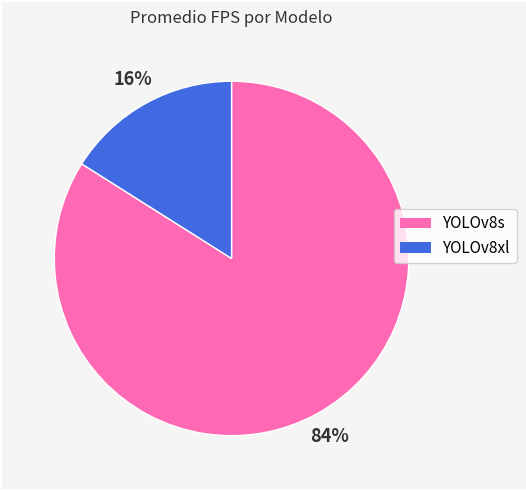

The YOLOv8s slice represents 93% of the pie. True or false?

False